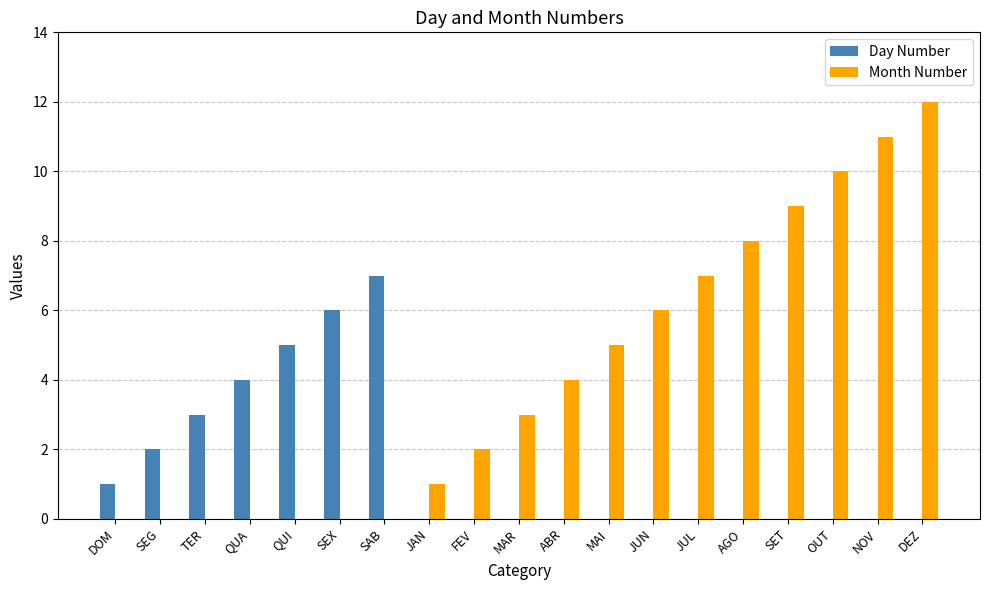

The Day Number series shows 4 at DEZ. True or false?

False